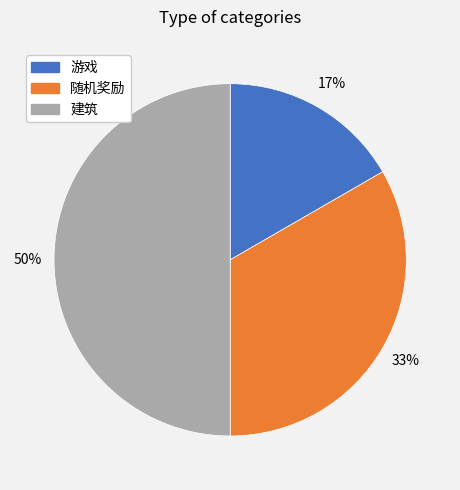

The 游戏 slice represents 28% of the pie. True or false?

False